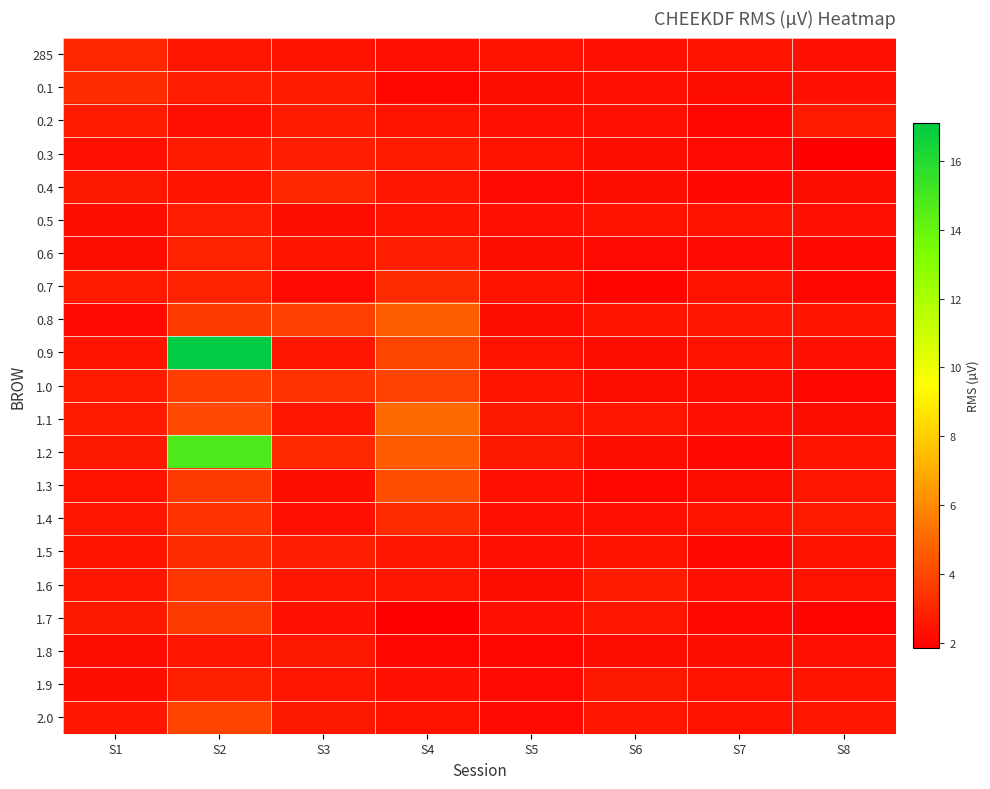

Rank the series by their maximum value, from lowest to highest.

1.8, 0.2, 0.3, 0.5, 1.9, 0.6, 0.4, 285, 1.5, 0.7, 0.1, 1.4, 1.6, 1.7, 1.0, 2.0, 1.3, 0.8, 1.1, 1.2, 0.9